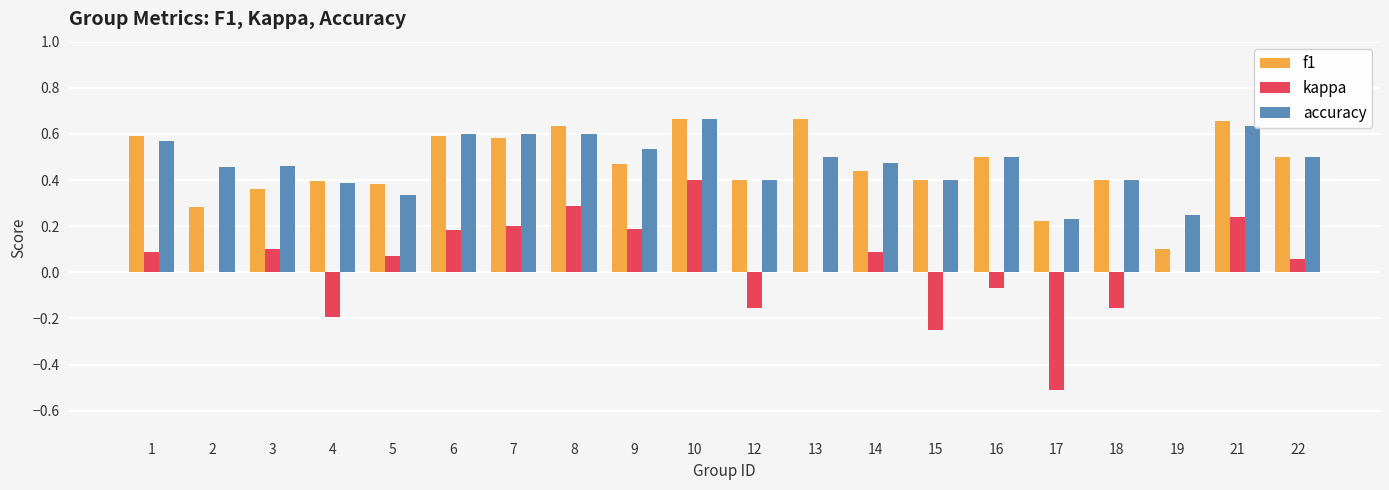

Where does the kappa series first go above 0?

1